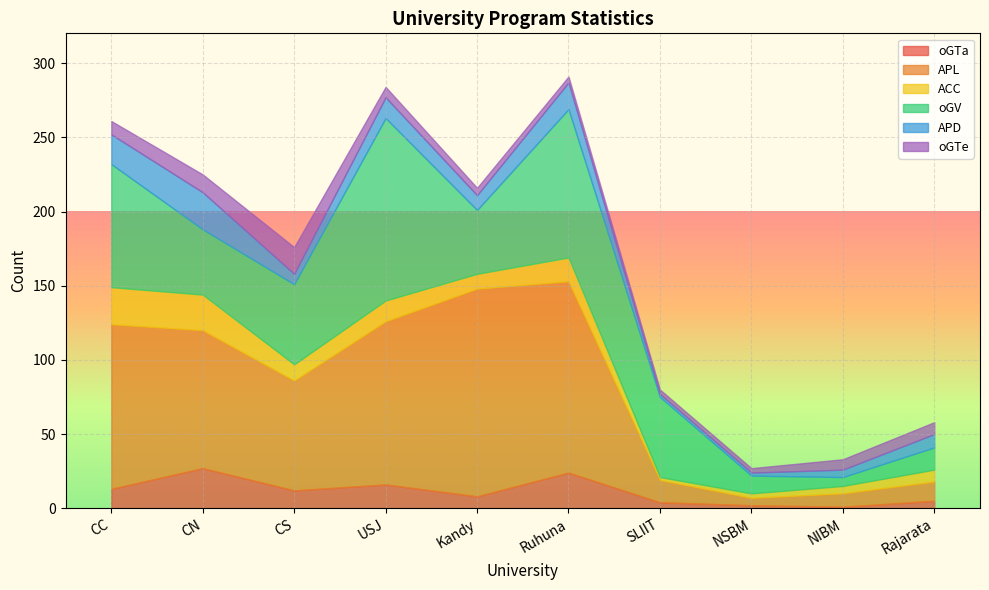

Reading left to right, what are all the values shown in this chart?

oGTa: CC=13	CN=27	CS=12	USJ=16	Kandy=8	Ruhuna=24	SLIIT=4	NSBM=2	NIBM=1	Rajarata=5
APL: CC=111	CN=93	CS=74	USJ=110	Kandy=140	Ruhuna=129	SLIIT=15	NSBM=5	NIBM=9	Rajarata=13
ACC: CC=25	CN=24	CS=11	USJ=14	Kandy=10	Ruhuna=16	SLIIT=2	NSBM=3	NIBM=5	Rajarata=8
oGV: CC=83	CN=44	CS=54	USJ=123	Kandy=43	Ruhuna=100	SLIIT=54	NSBM=12	NIBM=6	Rajarata=15
APD: CC=20	CN=25	CS=7	USJ=14	Kandy=10	Ruhuna=18	SLIIT=2	NSBM=2	NIBM=5	Rajarata=9
oGTe: CC=9	CN=12	CS=18	USJ=7	Kandy=5	Ruhuna=4	SLIIT=3	NSBM=3	NIBM=7	Rajarata=8